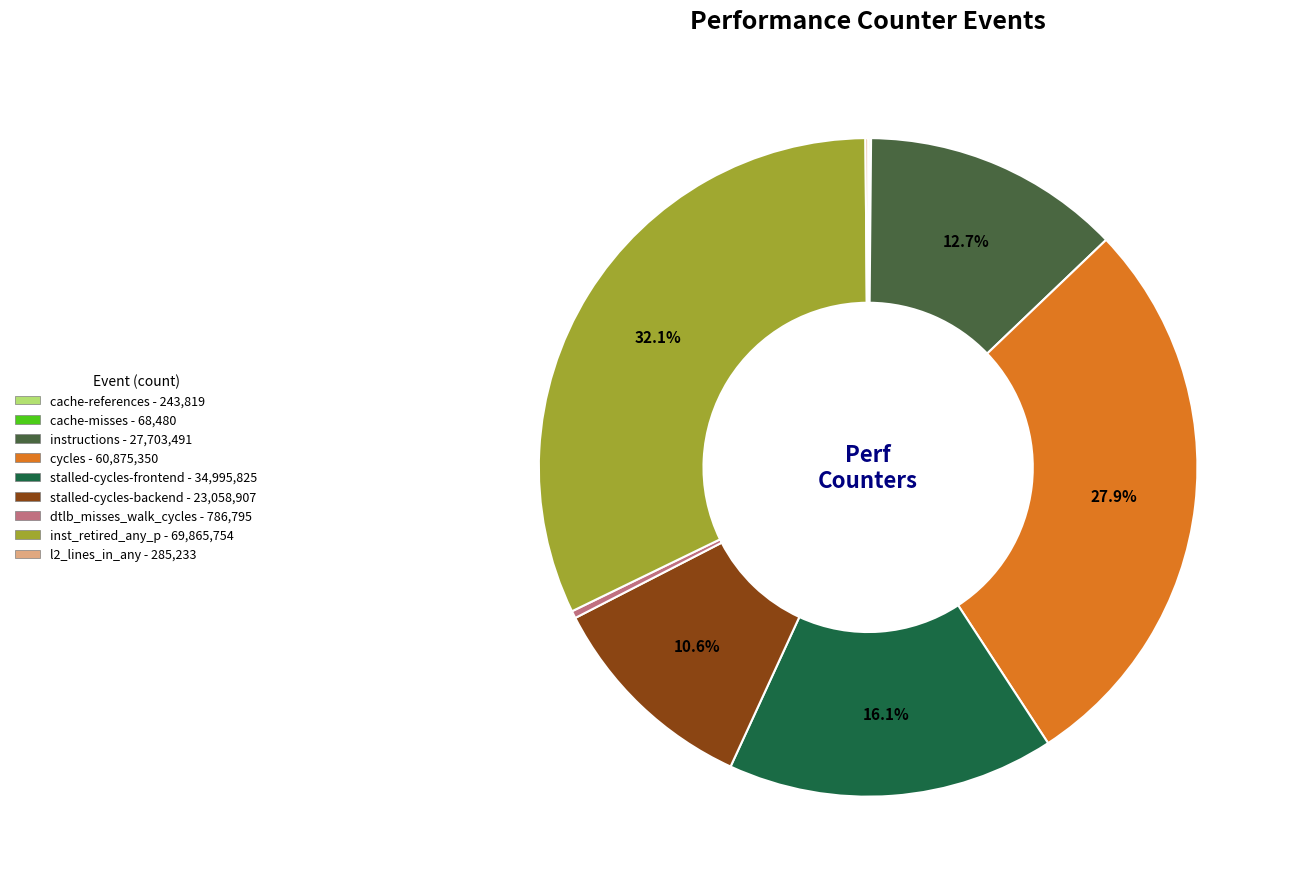

Is it true that dtlb_misses_walk_cycles is 8% of the pie?

False